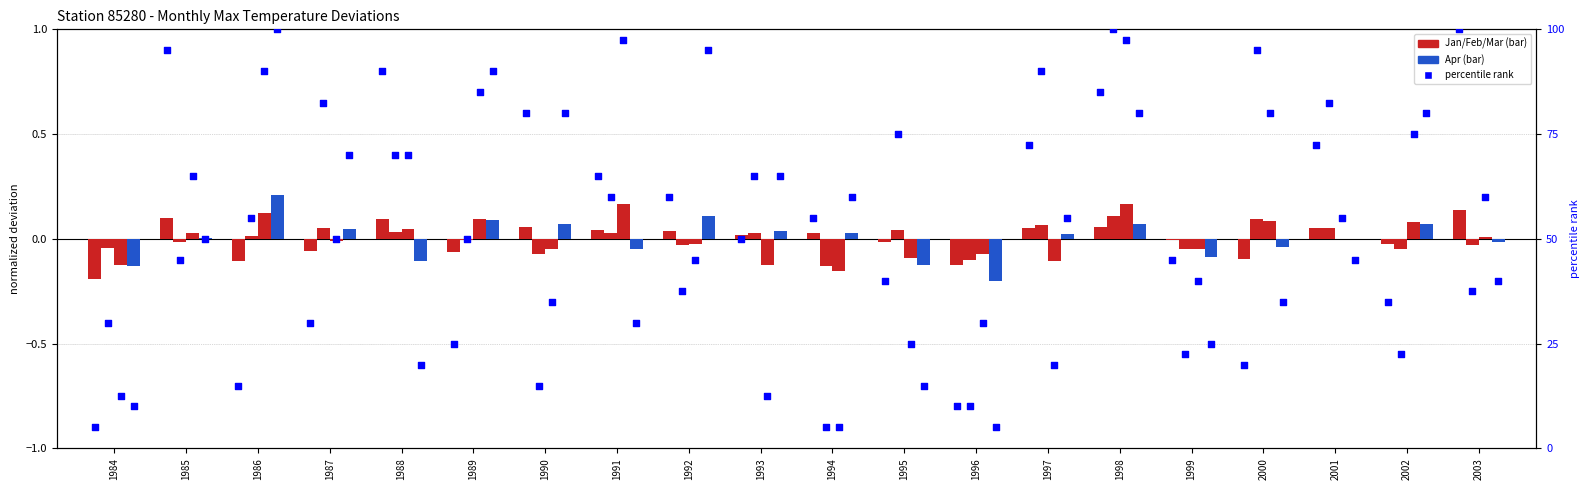

Is the value of Jan at 2002 greater than the value of Apr at 1988?

Yes